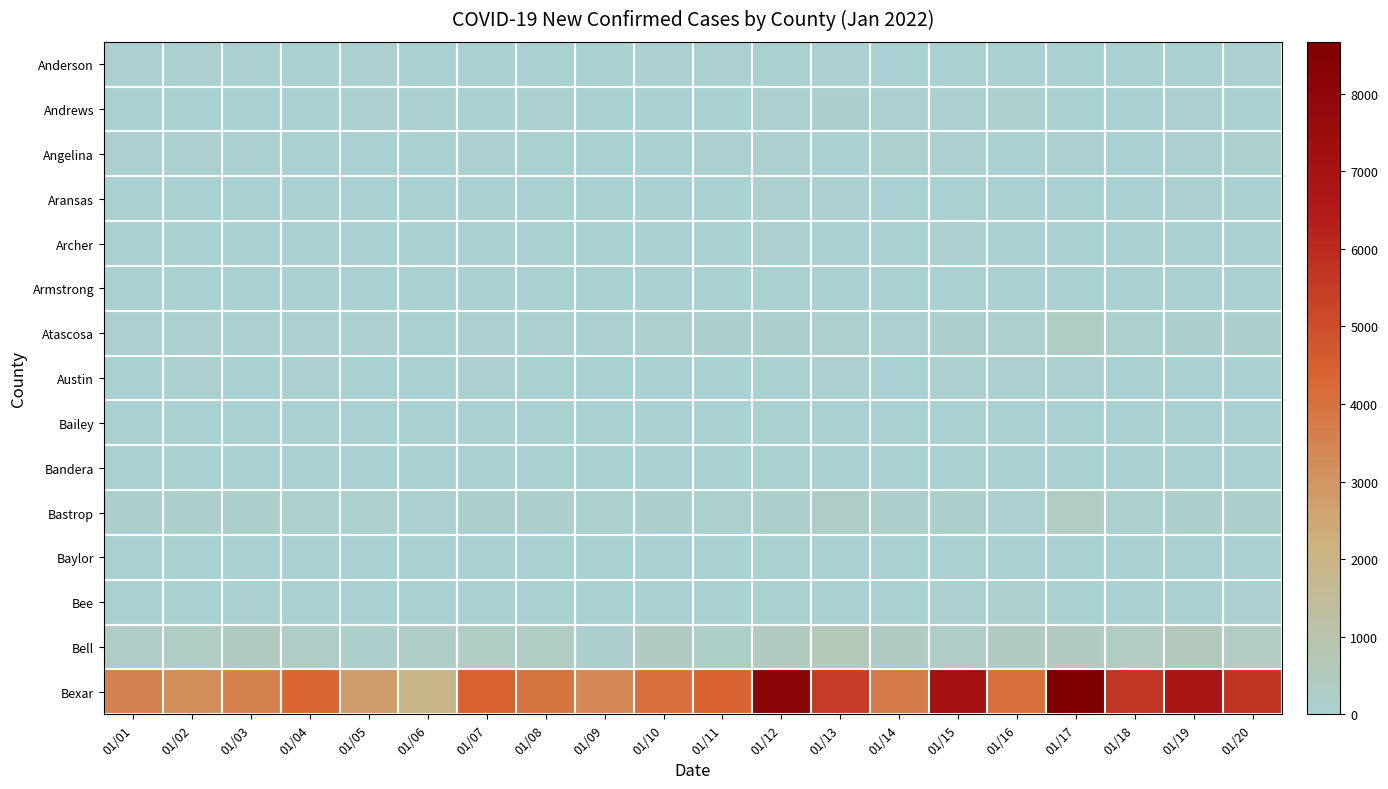

Reading right to left, extract all data points from this chart.

Anderson: 01/20=43	01/19=13	01/18=9	01/17=27	01/16=23	01/15=22	01/14=29	01/13=63	01/12=22	01/11=39	01/10=52	01/09=12	01/08=27	01/07=22	01/06=18	01/05=34	01/04=33	01/03=54	01/02=42	01/01=48
Andrews: 01/20=27	01/19=35	01/18=3	01/17=10	01/16=76	01/15=62	01/14=46	01/13=135	01/12=38	01/11=11	01/10=1	01/09=6	01/08=37	01/07=32	01/06=37	01/05=44	01/04=10	01/03=1	01/02=3	01/01=3
Angelina: 01/20=83	01/19=36	01/18=26	01/17=56	01/16=19	01/15=62	01/14=70	01/13=27	01/12=46	01/11=37	01/10=26	01/09=27	01/08=24	01/07=60	01/06=12	01/05=27	01/04=32	01/03=48	01/02=34	01/01=42
Aransas: 01/20=22	01/19=45	01/18=22	01/17=16	01/16=25	01/15=27	01/14=29	01/13=42	01/12=39	01/11=16	01/10=20	01/09=14	01/08=15	01/07=21	01/06=17	01/05=22	01/04=8	01/03=10	01/02=10	01/01=8
Archer: 01/20=22	01/19=12	01/18=22	01/17=27	01/16=5	01/15=40	01/14=19	01/13=21	01/12=37	01/11=19	01/10=13	01/09=9	01/08=5	01/07=17	01/06=9	01/05=15	01/04=22	01/03=17	01/02=16	01/01=9
Armstrong: 01/20=1	01/19=0	01/18=3	01/17=0	01/16=2	01/15=1	01/14=3	01/13=0	01/12=2	01/11=0	01/10=0	01/09=1	01/08=2	01/07=0	01/06=1	01/05=1	01/04=1	01/03=3	01/02=1	01/01=0
Atascosa: 01/20=155	01/19=134	01/18=89	01/17=333	01/16=86	01/15=151	01/14=66	01/13=88	01/12=135	01/11=114	01/10=76	01/09=44	01/08=49	01/07=43	01/06=26	01/05=40	01/04=55	01/03=42	01/02=36	01/01=37
Austin: 01/20=29	01/19=30	01/18=22	01/17=43	01/16=37	01/15=47	01/14=31	01/13=49	01/12=31	01/11=26	01/10=21	01/09=22	01/08=20	01/07=35	01/06=17	01/05=23	01/04=57	01/03=33	01/02=39	01/01=33
Bailey: 01/20=2	01/19=1	01/18=2	01/17=4	01/16=2	01/15=10	01/14=0	01/13=1	01/12=2	01/11=1	01/10=2	01/09=2	01/08=2	01/07=1	01/06=2	01/05=0	01/04=1	01/03=1	01/02=0	01/01=0
Bandera: 01/20=15	01/19=13	01/18=12	01/17=25	01/16=8	01/15=24	01/14=18	01/13=23	01/12=14	01/11=17	01/10=14	01/09=4	01/08=16	01/07=7	01/06=13	01/05=13	01/04=29	01/03=11	01/02=14	01/01=19
Bastrop: 01/20=158	01/19=158	01/18=94	01/17=351	01/16=48	01/15=137	01/14=181	01/13=245	01/12=141	01/11=99	01/10=111	01/09=96	01/08=119	01/07=135	01/06=66	01/05=94	01/04=81	01/03=143	01/02=146	01/01=109
Baylor: 01/20=7	01/19=3	01/18=4	01/17=7	01/16=0	01/15=6	01/14=3	01/13=1	01/12=2	01/11=3	01/10=3	01/09=1	01/08=3	01/07=2	01/06=1	01/05=1	01/04=3	01/03=2	01/02=1	01/01=0
Bee: 01/20=43	01/19=28	01/18=32	01/17=20	01/16=72	01/15=37	01/14=24	01/13=18	01/12=32	01/11=11	01/10=15	01/09=15	01/08=24	01/07=23	01/06=16	01/05=26	01/04=21	01/03=38	01/02=12	01/01=2
Bell: 01/20=348	01/19=598	01/18=340	01/17=501	01/16=389	01/15=270	01/14=397	01/13=637	01/12=416	01/11=223	01/10=389	01/09=117	01/08=310	01/07=326	01/06=284	01/05=180	01/04=241	01/03=442	01/02=311	01/01=271
Bexar: 01/20=5670	01/19=6832	01/18=5633	01/17=8669	01/16=4092	01/15=7115	01/14=3756	01/13=5515	01/12=8131	01/11=4388	01/10=4044	01/09=3362	01/08=3905	01/07=4450	01/06=1932	01/05=2750	01/04=4298	01/03=3566	01/02=3213	01/01=3536